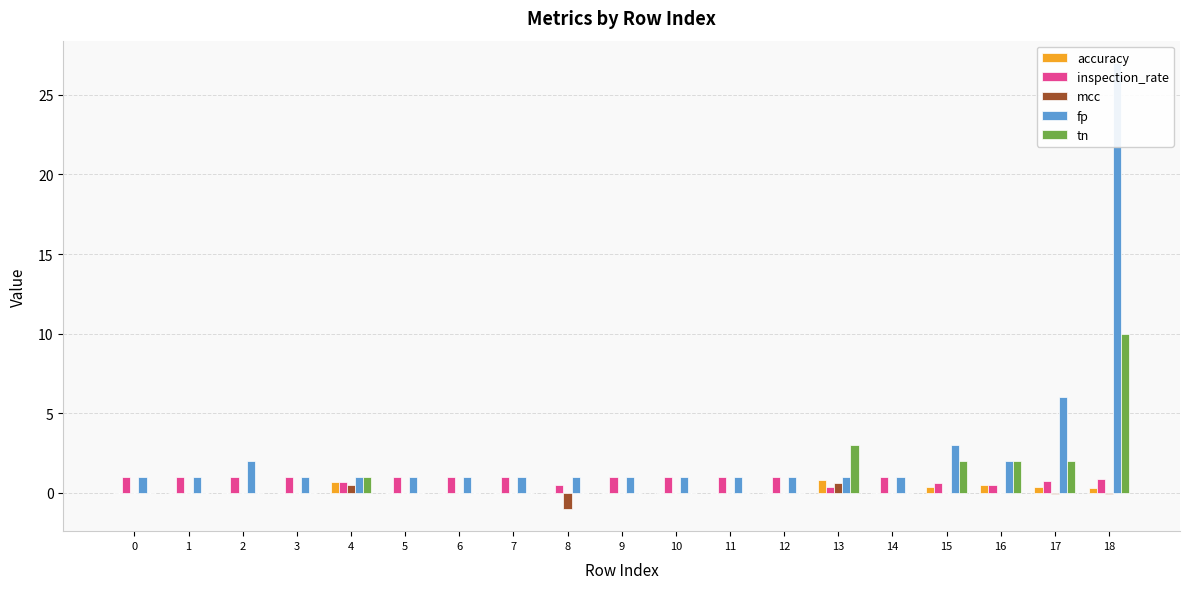

Reading left to right, list all the values displayed in this chart.

accuracy: 0.0	0.0	0.0	0.0	0.7	0.0	0.0	0.0	0.0	0.0	0.0	0.0	0.0	0.8	0.0	0.4	0.5	0.4	0.3
inspection_rate: 1.0	1.0	1.0	1.0	0.7	1.0	1.0	1.0	0.5	1.0	1.0	1.0	1.0	0.4	1.0	0.6	0.5	0.7	0.9
mcc: 0.0	0.0	0.0	0.0	0.5	0.0	0.0	0.0	-1.0	0.0	0.0	0.0	0.0	0.6	0.0	0.0	0.0	-0.1	-0.0
fp: 1.0	1.0	2.0	1.0	1.0	1.0	1.0	1.0	1.0	1.0	1.0	1.0	1.0	1.0	1.0	3.0	2.0	6.0	27.0
tn: 0.0	0.0	0.0	0.0	1.0	0.0	0.0	0.0	0.0	0.0	0.0	0.0	0.0	3.0	0.0	2.0	2.0	2.0	10.0